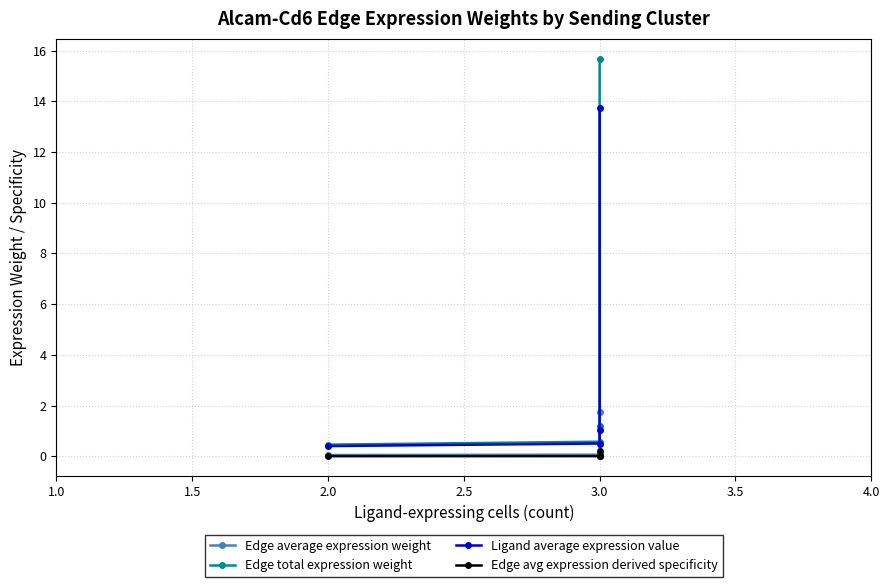

What is the difference between the maximum and minimum values in the Edge average expression weight series?

1.7